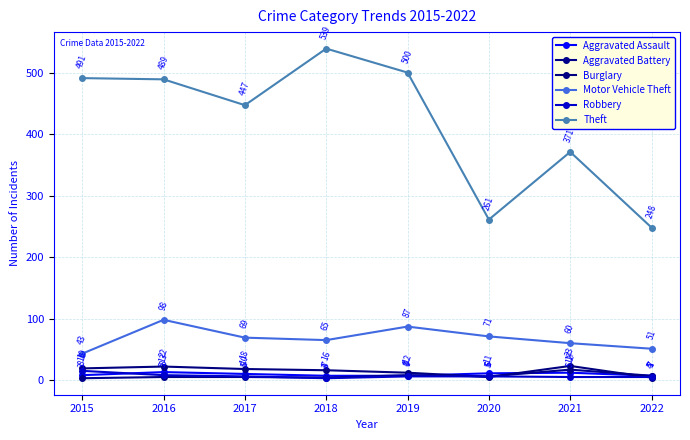

What are all the series names shown in the legend?

Aggravated Assault, Aggravated Battery, Burglary, Motor Vehicle Theft, Robbery, Theft